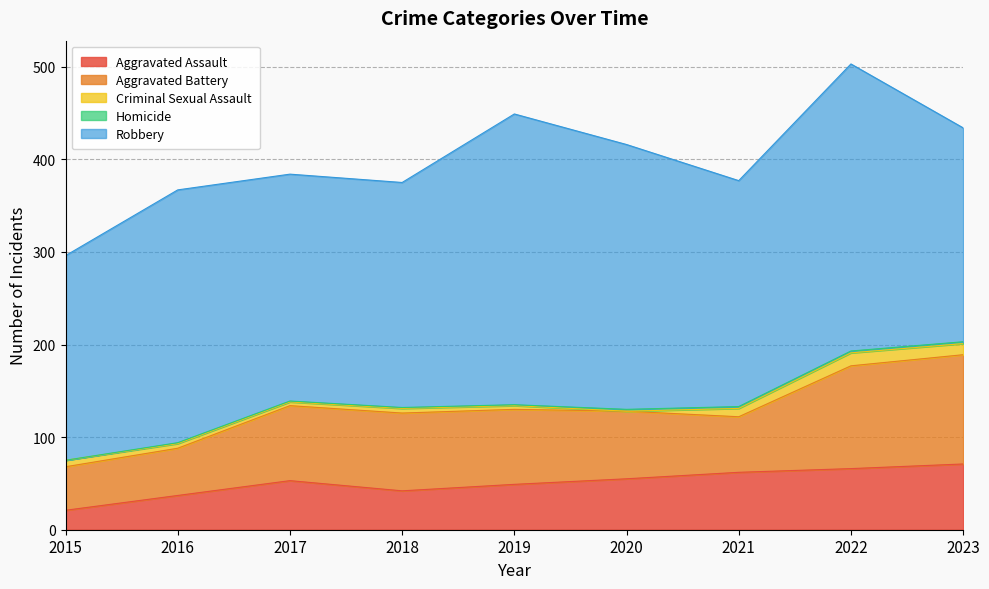

Count the number of categories in the chart.

9